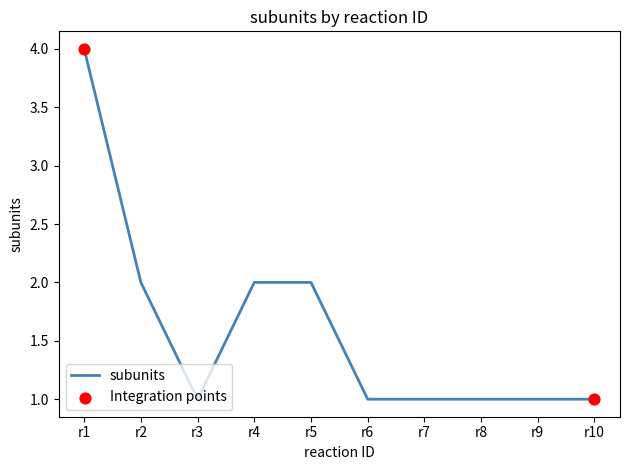

Which has a higher value, r5 or r10?

r5